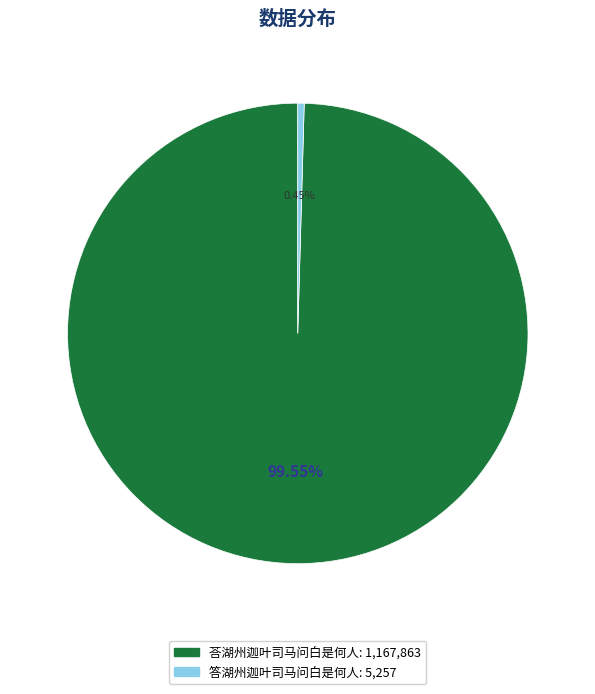

Which slice is the smallest?

答湖州迦叶司马问白是何人